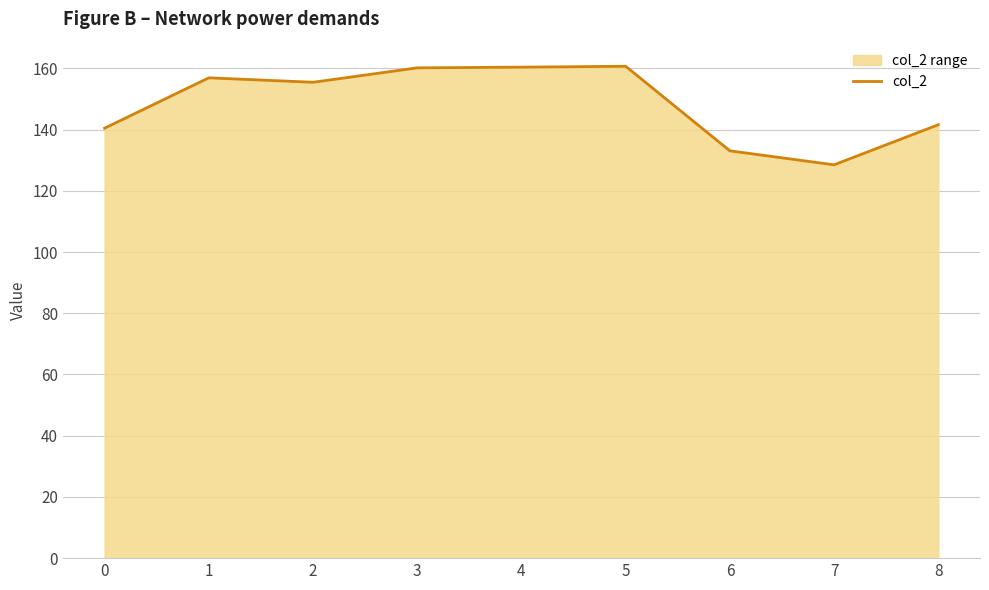

Between 6 and 5, which is larger?

5